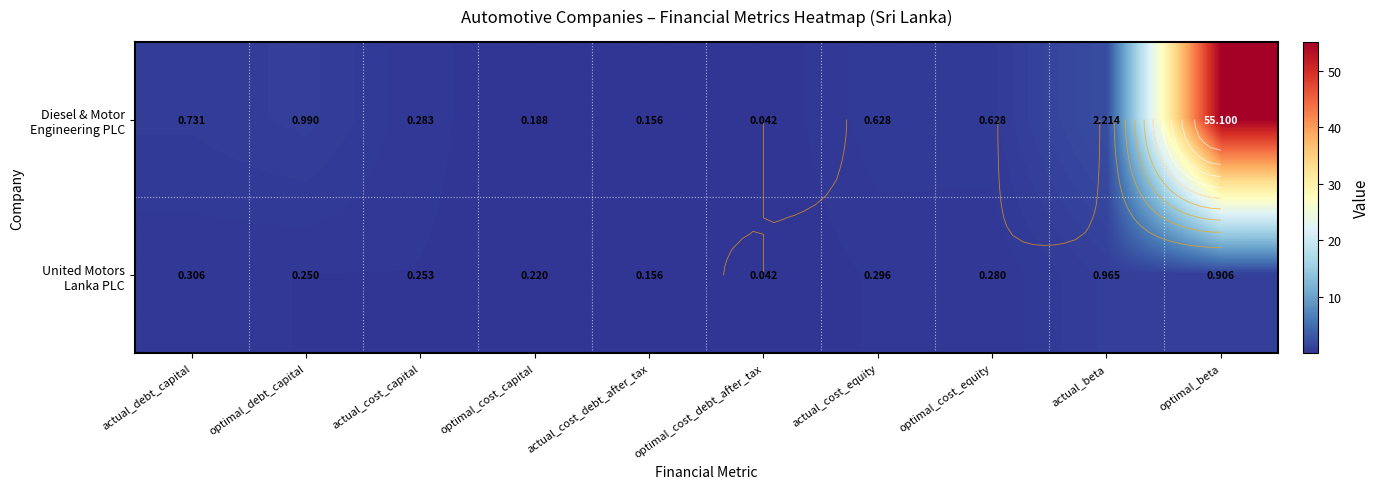

Which series has the largest total across all categories?

Diesel & Motor Engineering PLC